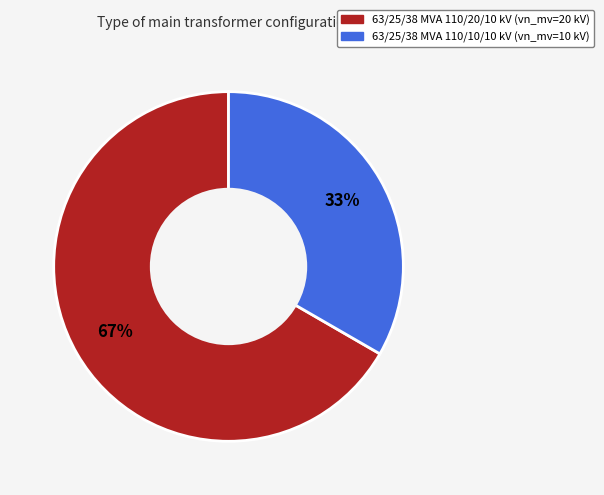

Approximately how many times larger is the value at 63/25/38 MVA 110/10/10 kV compared to 63/25/38 MVA 110/20/10 kV?

0.5